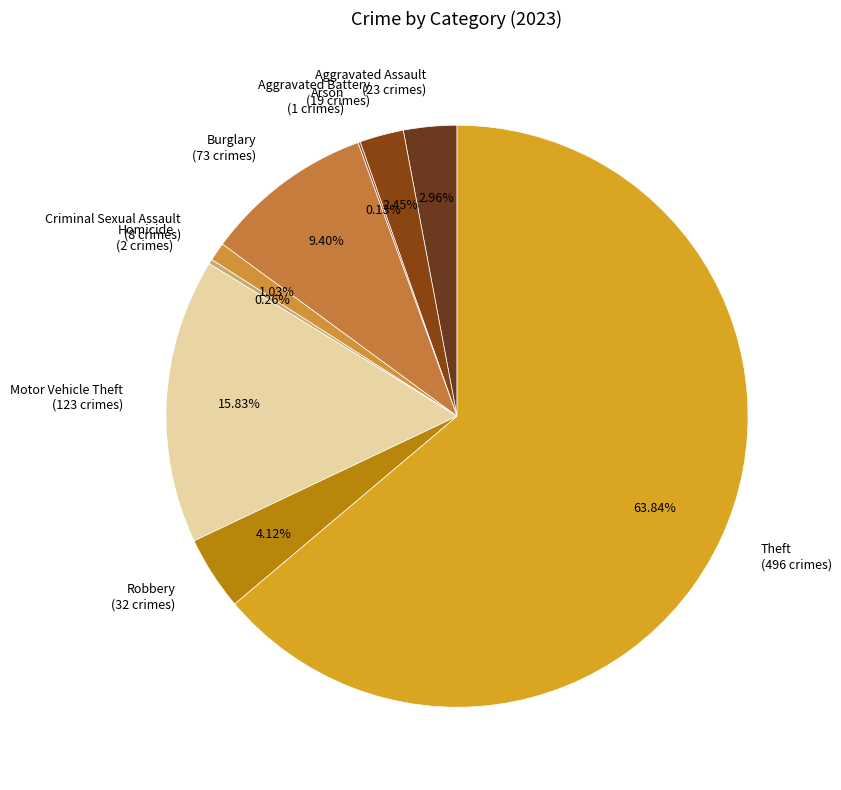

What is the total percentage of Aggravated Assault and Motor Vehicle Theft?

18.8%